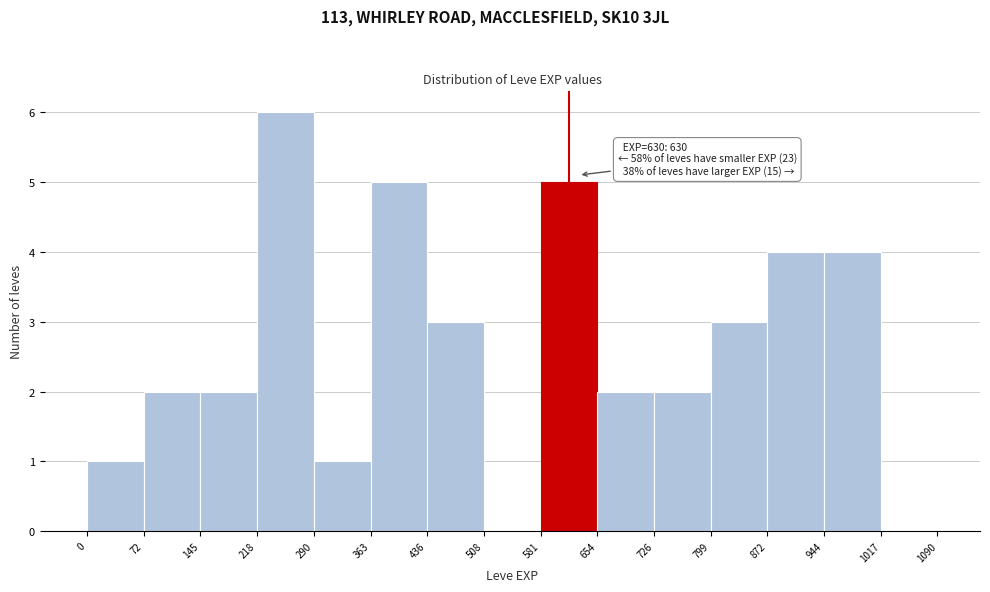

Over which range of the x-axis is the bar tallest?

218 to 290